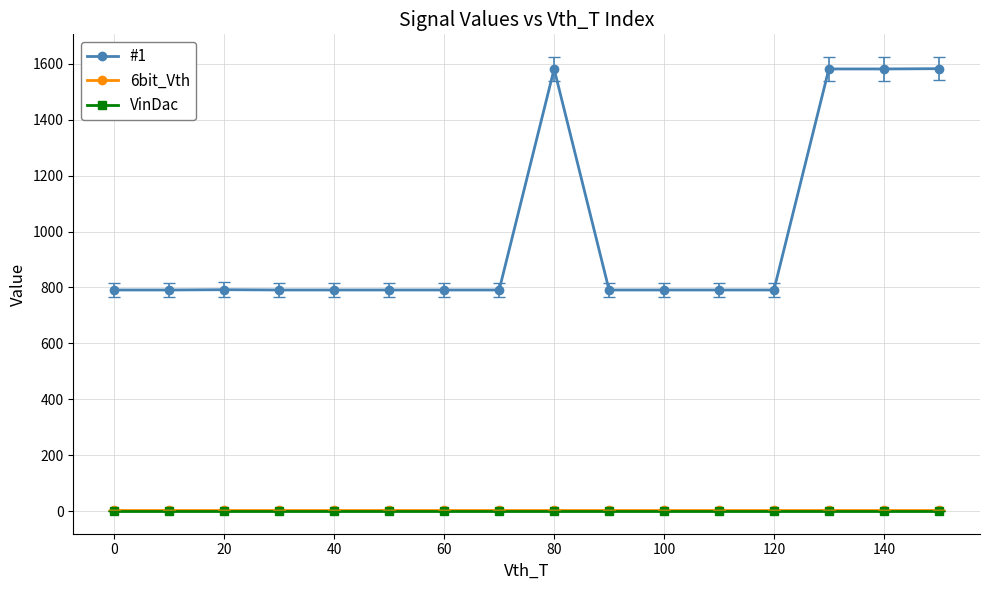

Which series has the largest range (max minus min)?

#1